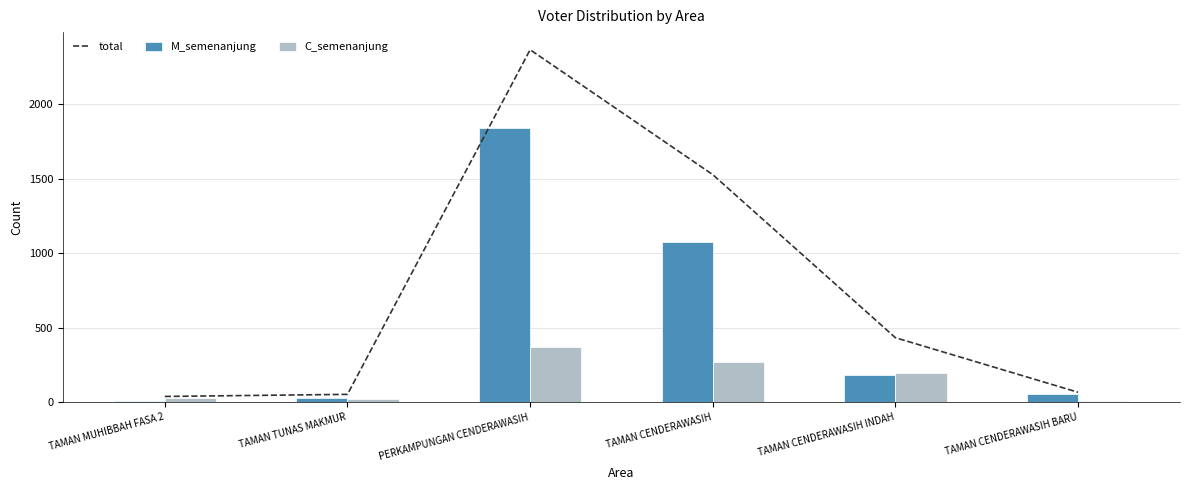

Between TAMAN CENDERAWASIH INDAH and TAMAN MUHIBBAH FASA 2, which is larger?

TAMAN CENDERAWASIH INDAH